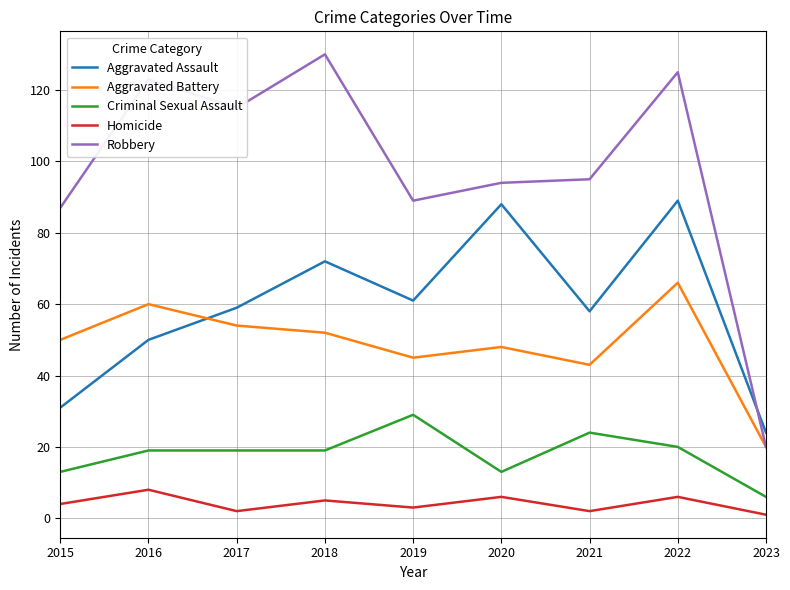

True or false: Robbery has a value of 123 at 2016.

True